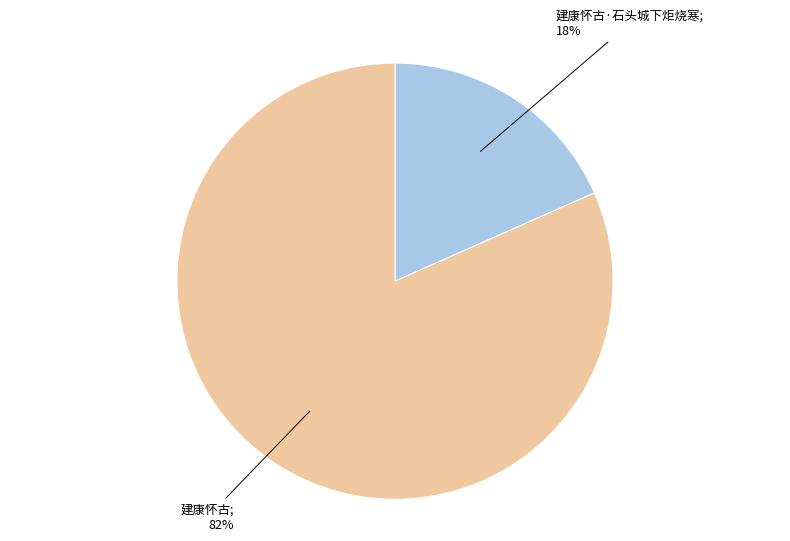

Is there a majority slice in this chart?

Yes